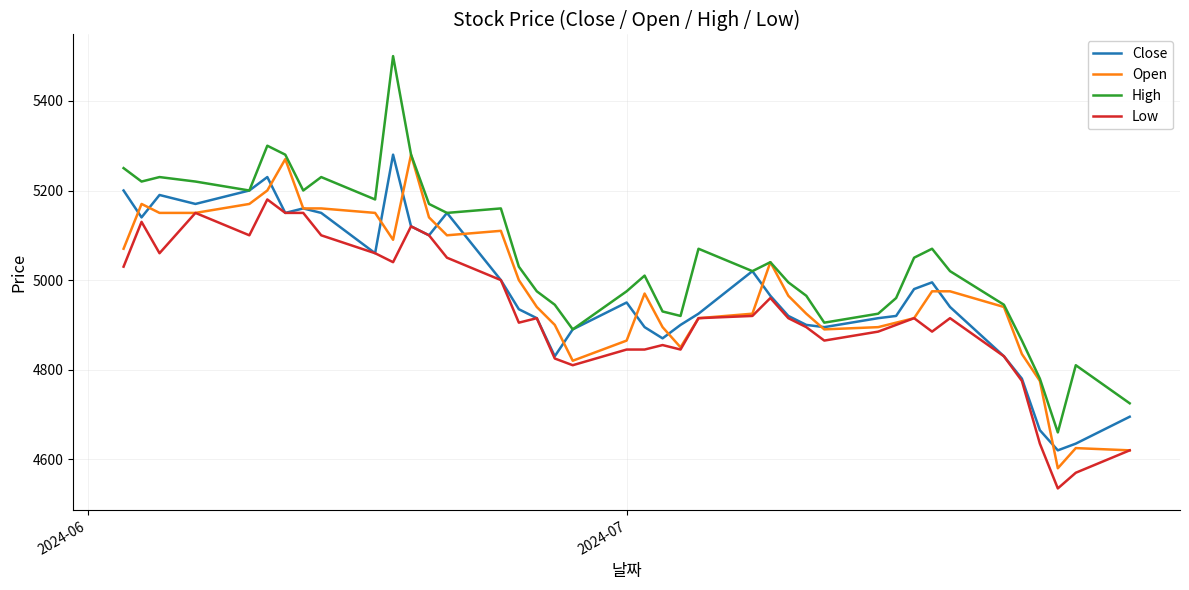

Which series has the largest range (max minus min)?

High